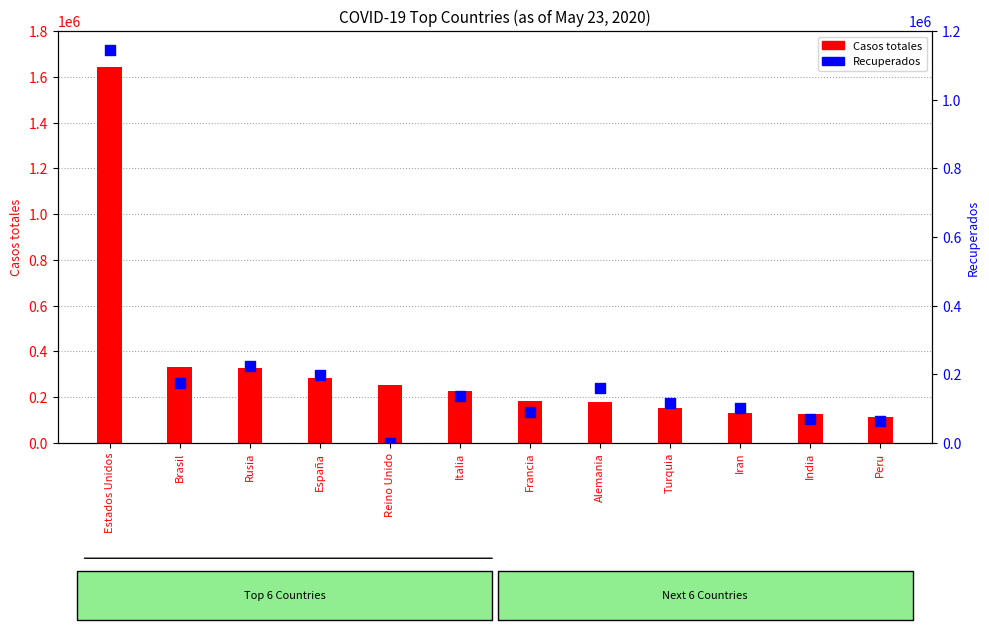

At which category is the sum across all series the highest?

Estados Unidos